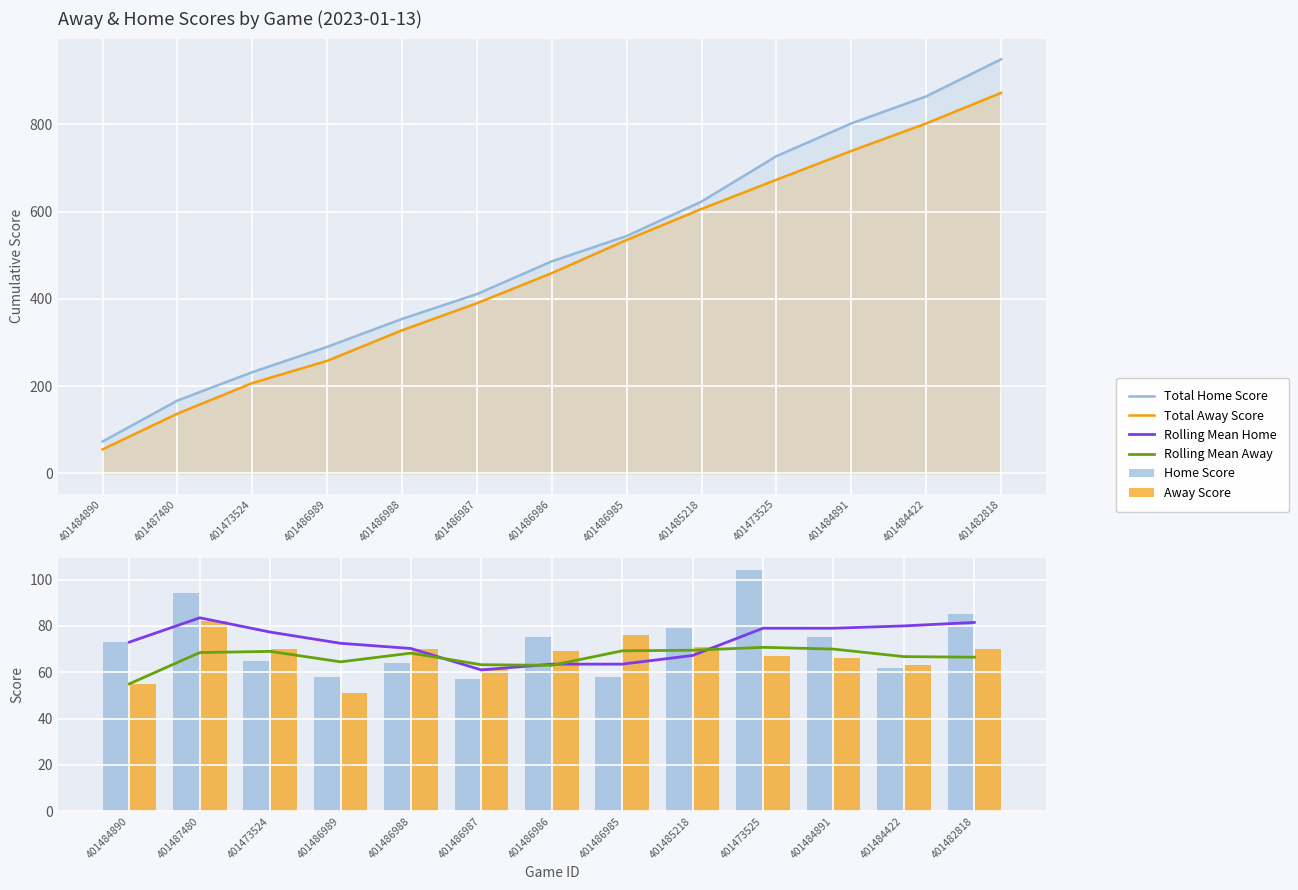

What position from the left is 401486989?

4